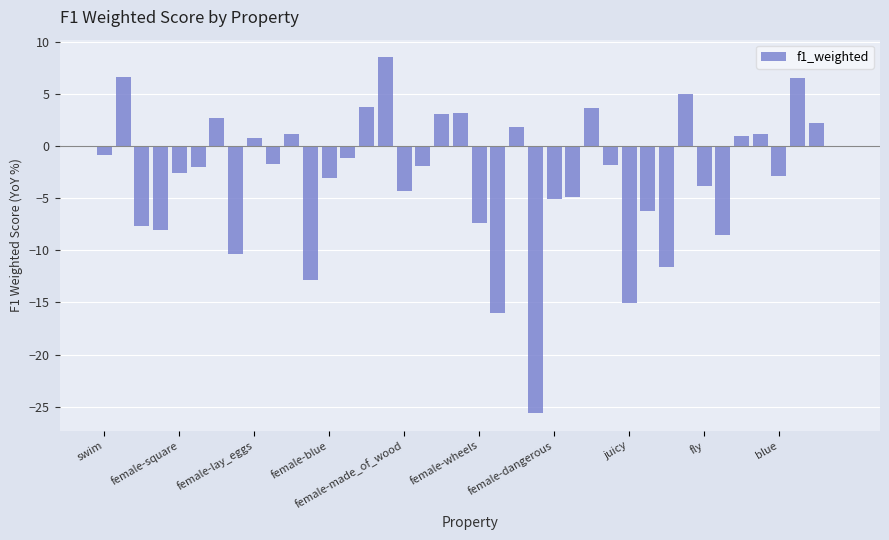

What is the sum of all values?

-114.0